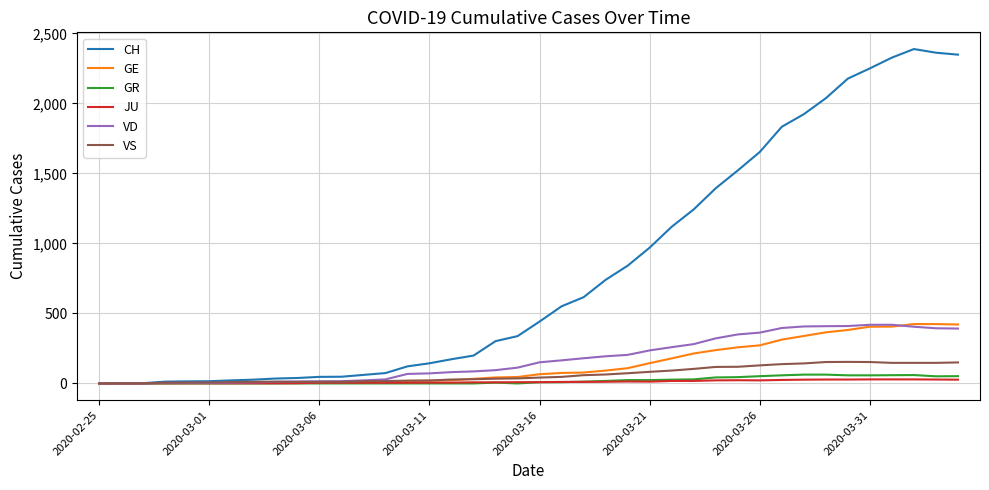

What is the greatest value displayed?

2388